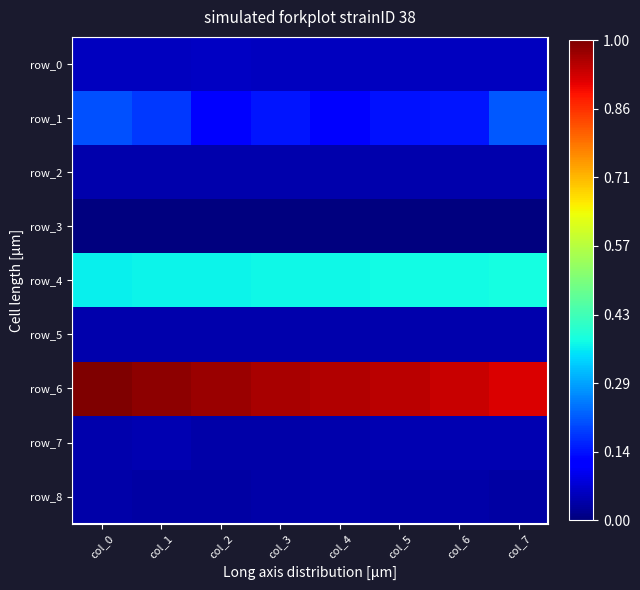

Count the number of categories in the chart.

8